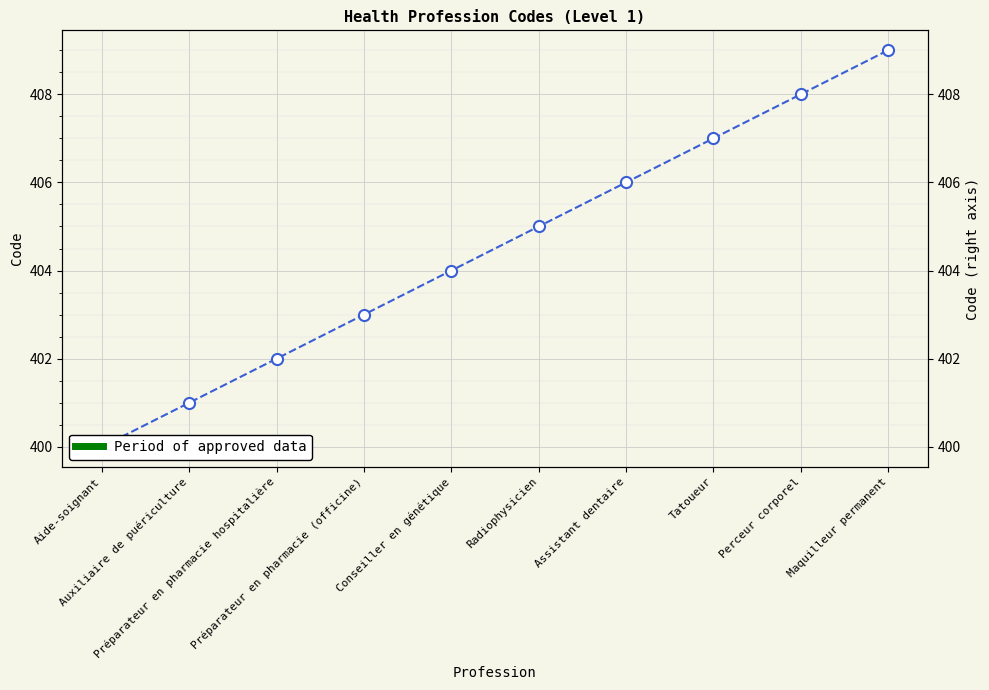

List the labels in order of value, smallest first.

Aide-soignant, Auxiliaire de puériculture, Préparateur en pharmacie hospitalière, Préparateur en pharmacie (officine), Conseiller en génétique, Radiophysicien, Assistant dentaire, Tatoueur, Perceur corporel, Maquilleur permanent